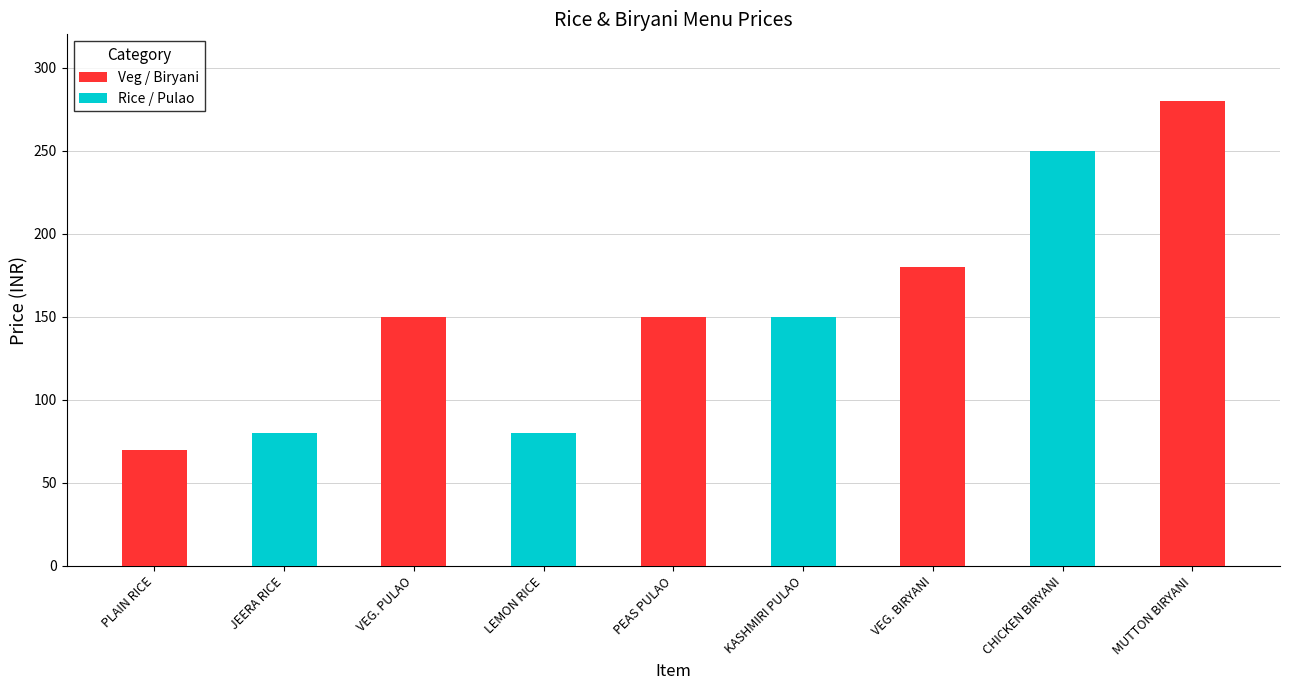

What is the greatest value displayed?

280